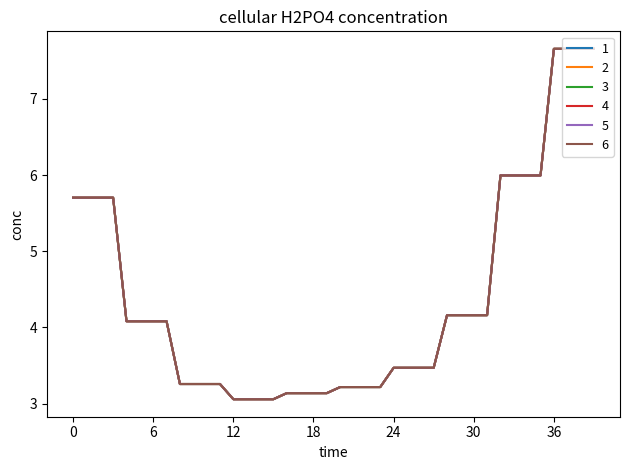

What is the minimum value for 6?

3.1